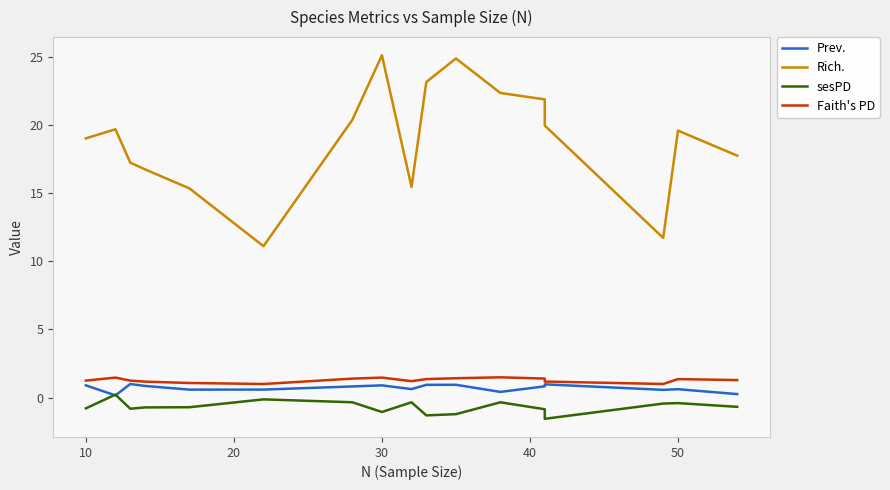

Which series has the largest total across all categories?

Rich.